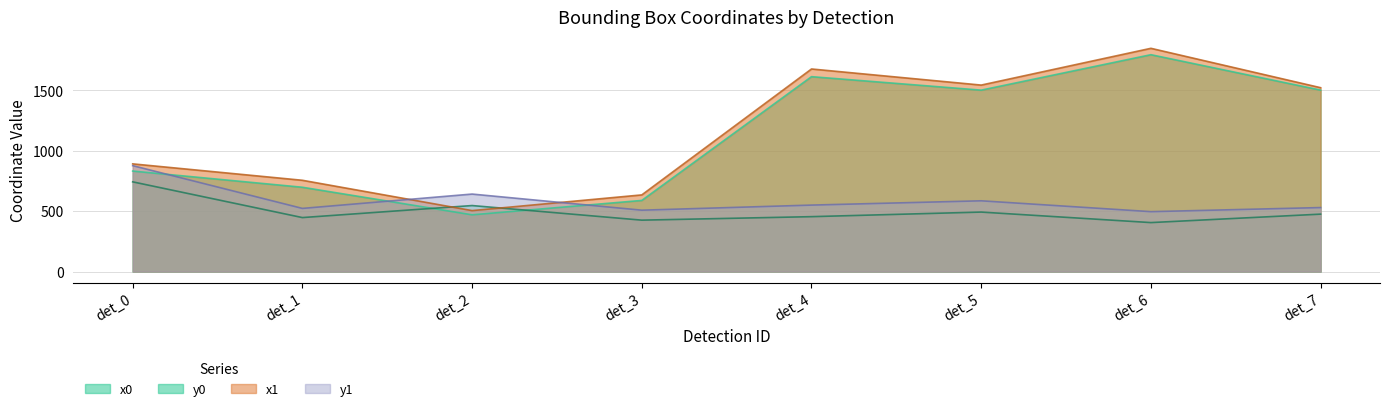

True or false: y1 and y0 intersect in this chart.

False